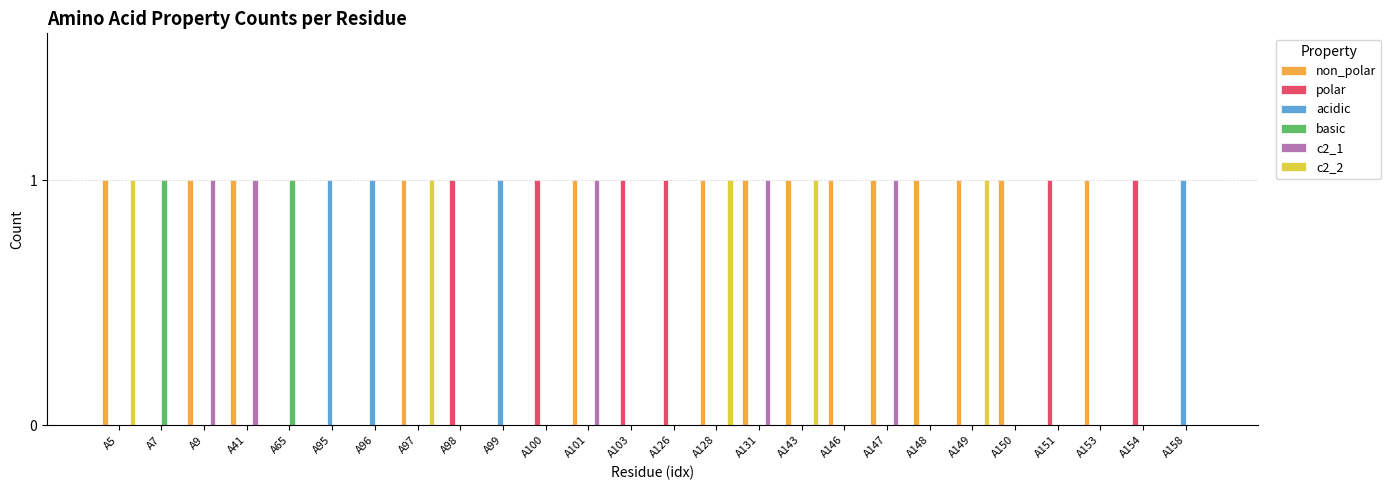

The value of c2_1 at A153 is 0. True or false?

True